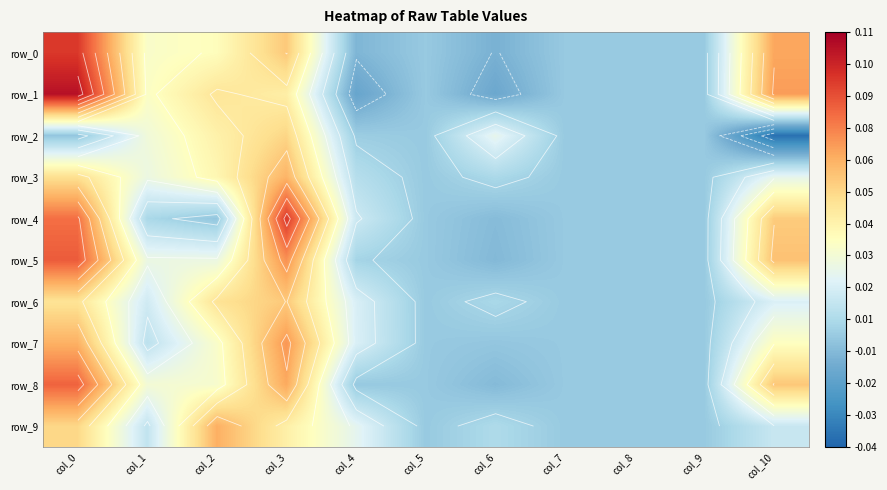

Reading left to right, transcribe all the data shown in this chart.

row_0: col_0=0.1	col_1=0.0	col_2=0.0	col_3=0.1	col_4=-0.0	col_5=0.0	col_6=-0.0	col_7=0.0	col_8=0.0	col_9=0.0	col_10=0.1
row_1: col_0=0.1	col_1=0.0	col_2=0.0	col_3=0.0	col_4=-0.0	col_5=0.0	col_6=-0.0	col_7=0.0	col_8=0.0	col_9=0.0	col_10=0.1
row_2: col_0=-0.0	col_1=0.0	col_2=0.0	col_3=0.1	col_4=0.0	col_5=0.0	col_6=0.0	col_7=0.0	col_8=0.0	col_9=0.0	col_10=-0.0
row_3: col_0=0.0	col_1=0.0	col_2=0.0	col_3=0.1	col_4=0.0	col_5=0.0	col_6=0.0	col_7=0.0	col_8=0.0	col_9=0.0	col_10=0.0
row_4: col_0=0.1	col_1=0.0	col_2=-0.0	col_3=0.1	col_4=0.0	col_5=0.0	col_6=-0.0	col_7=0.0	col_8=0.0	col_9=0.0	col_10=0.1
row_5: col_0=0.1	col_1=0.0	col_2=0.0	col_3=0.1	col_4=0.0	col_5=0.0	col_6=-0.0	col_7=0.0	col_8=0.0	col_9=0.0	col_10=0.1
row_6: col_0=0.0	col_1=0.0	col_2=0.0	col_3=0.1	col_4=0.0	col_5=0.0	col_6=0.0	col_7=0.0	col_8=0.0	col_9=0.0	col_10=0.0
row_7: col_0=0.1	col_1=0.0	col_2=0.0	col_3=0.1	col_4=0.0	col_5=0.0	col_6=-0.0	col_7=0.0	col_8=0.0	col_9=0.0	col_10=0.0
row_8: col_0=0.1	col_1=0.0	col_2=0.0	col_3=0.1	col_4=-0.0	col_5=0.0	col_6=-0.0	col_7=0.0	col_8=0.0	col_9=0.0	col_10=0.1
row_9: col_0=0.1	col_1=0.0	col_2=0.1	col_3=0.0	col_4=0.0	col_5=0.0	col_6=0.0	col_7=0.0	col_8=0.0	col_9=0.0	col_10=0.0